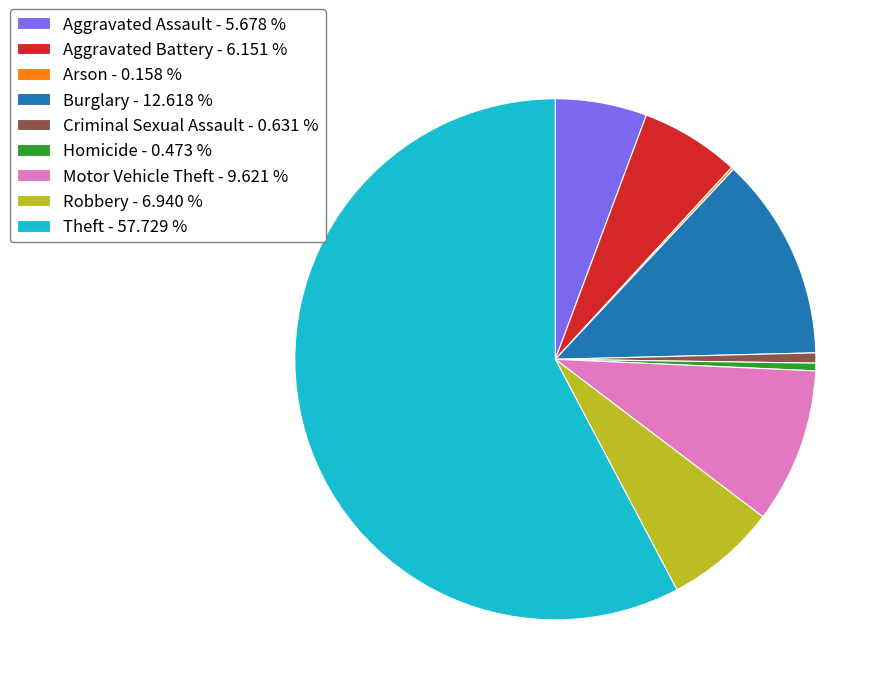

Does any single category account for the majority?

Yes